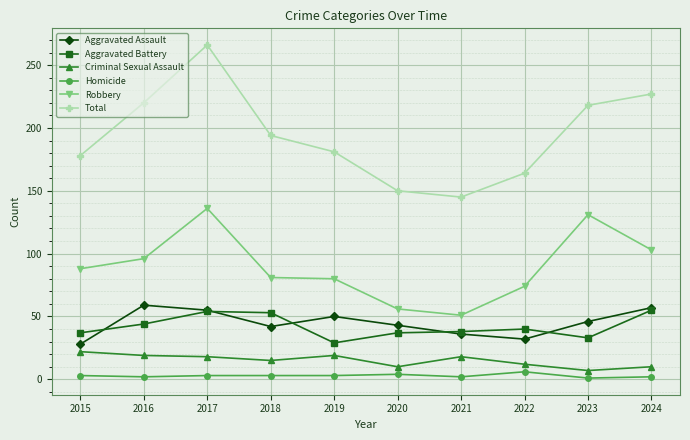

The value of Homicide at 2023 is 1. True or false?

True